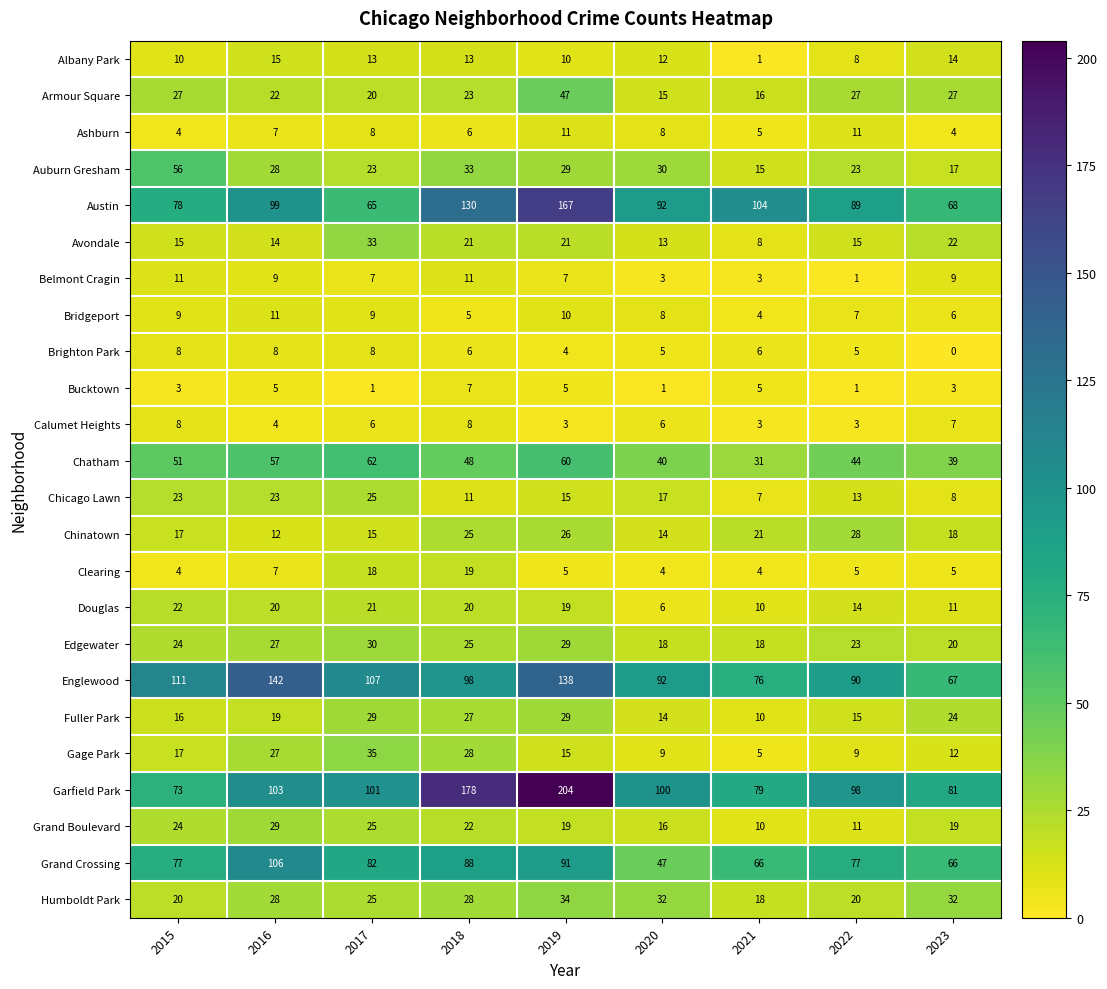

What is the difference between the maximum and second lowest values in the Douglas series?

12